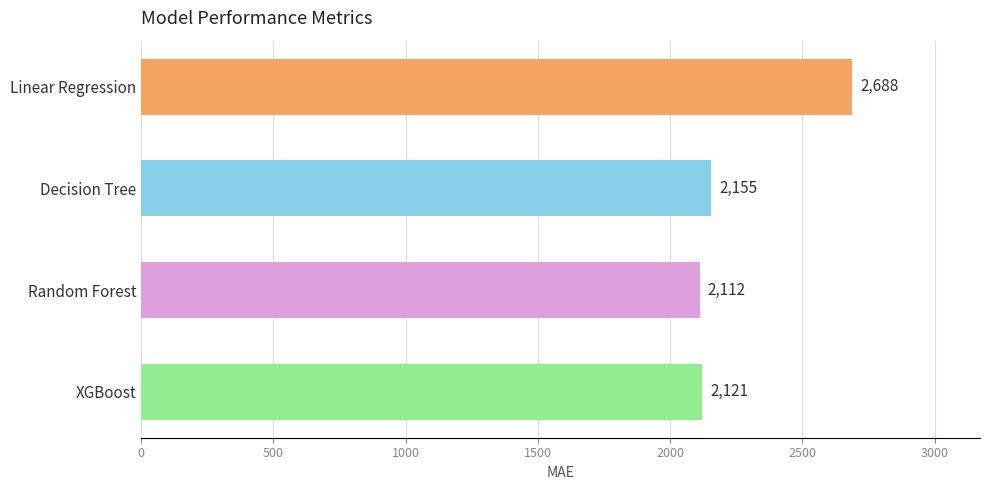

What is the sum of all values?

9076.0